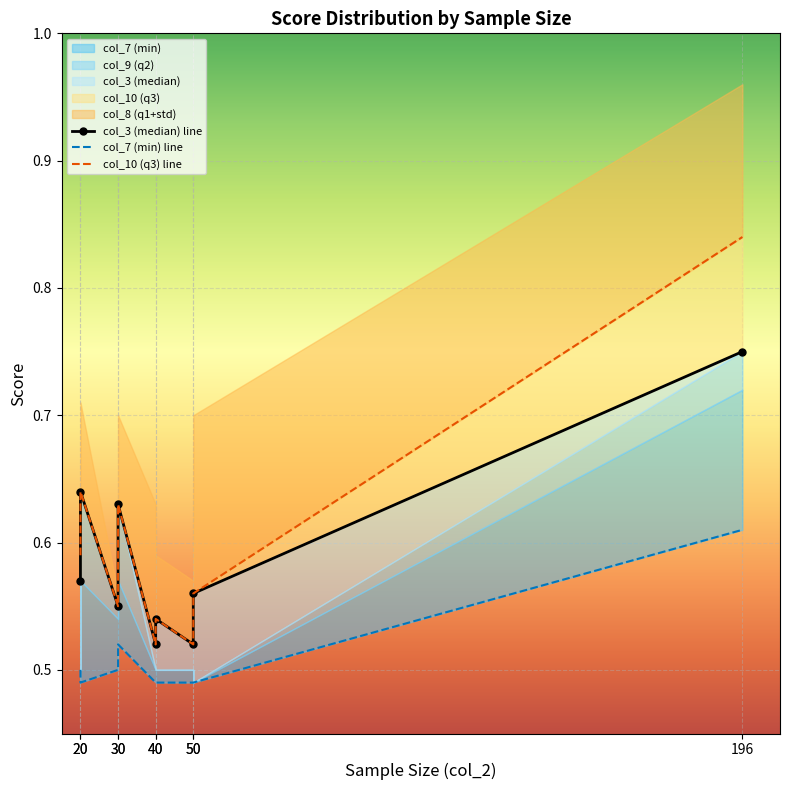

How many lines are shown in the chart?

3